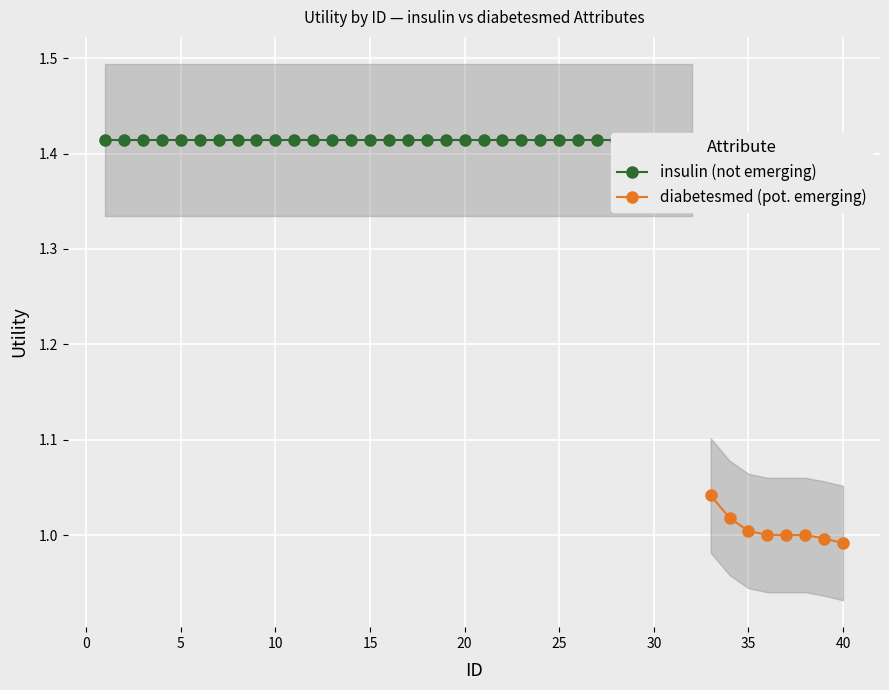

True or false: diabetesmed (pot. emerging) has more than 2 interior local peaks.

False